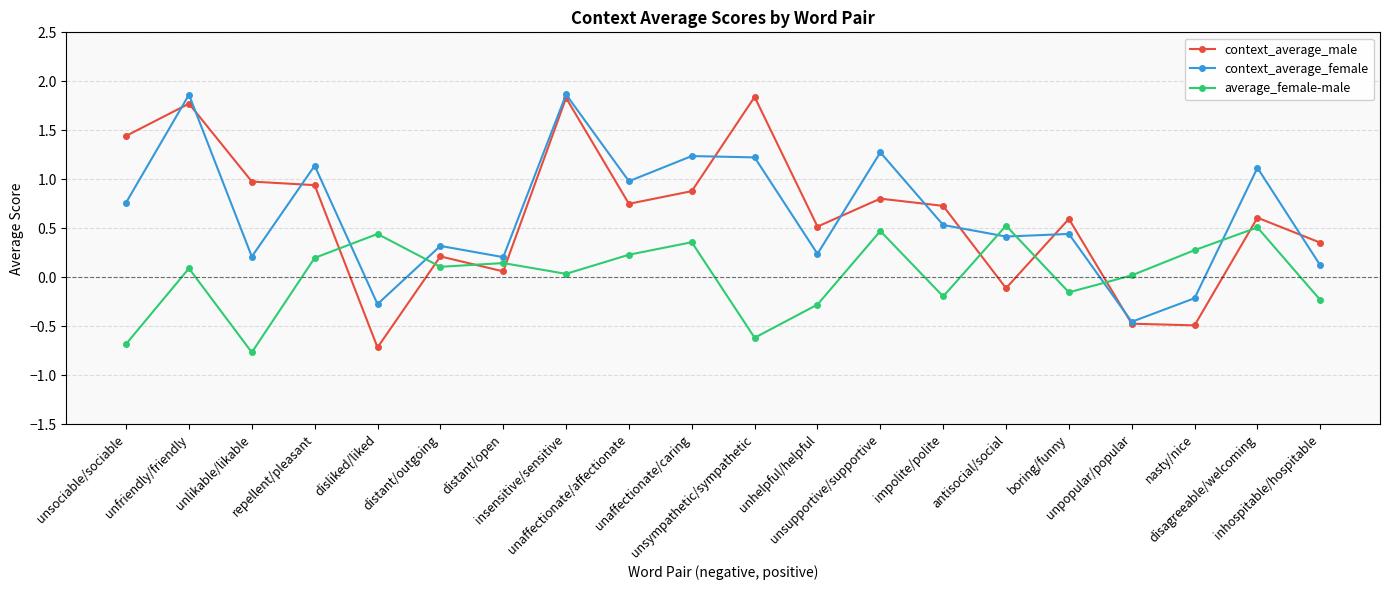

True or false: context_average_female has more than 0 interior local peaks.

True